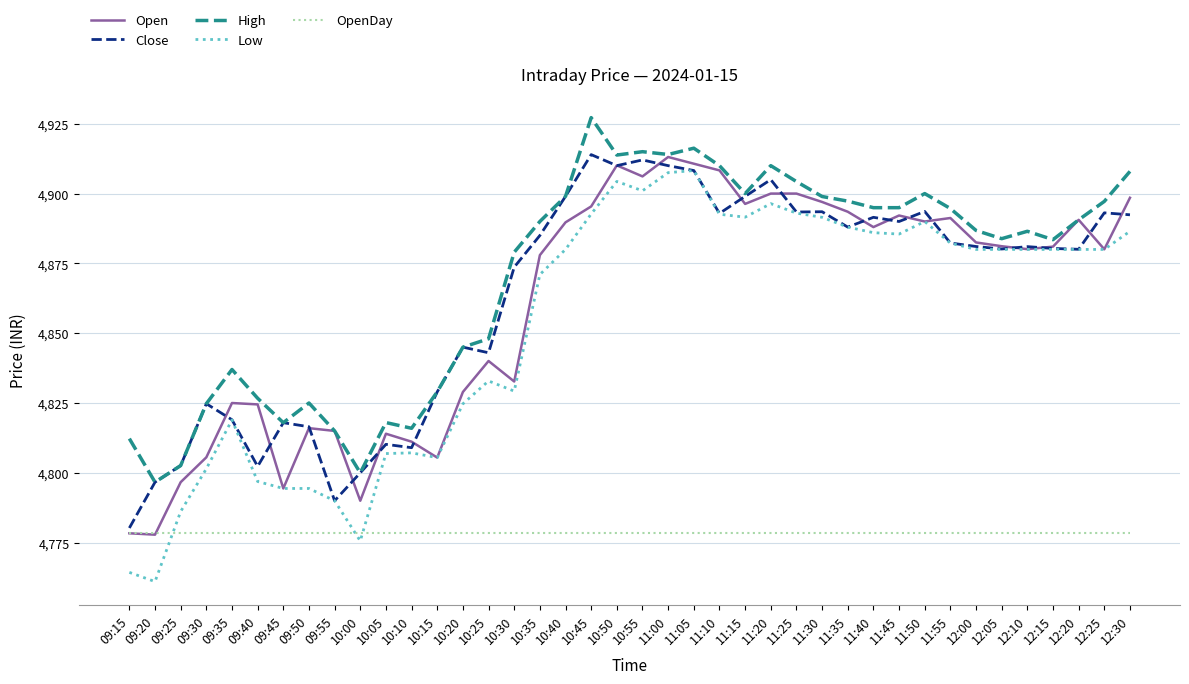

Count the number of categories in the chart.

40